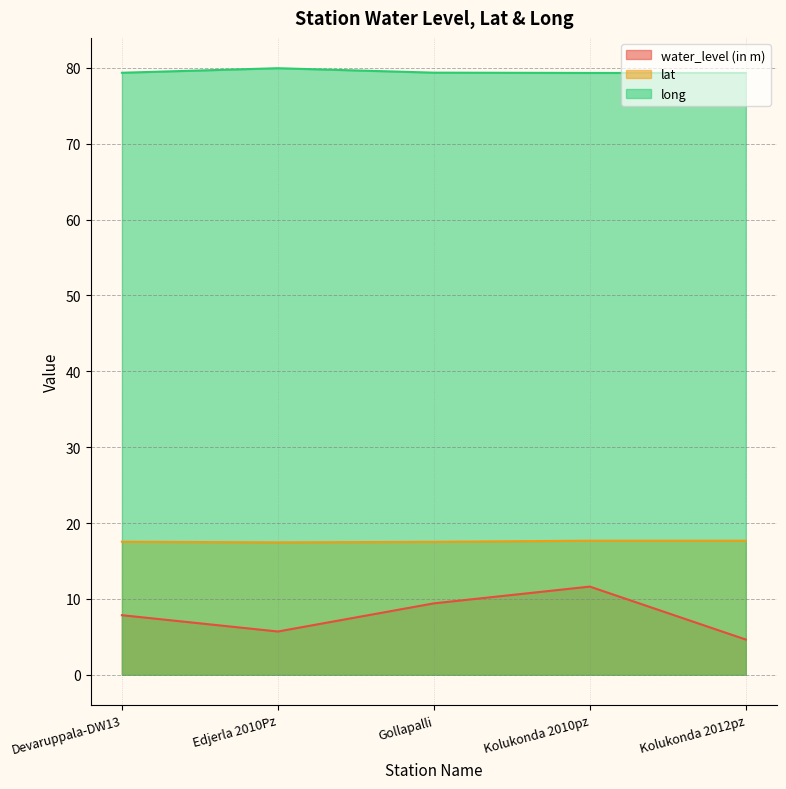

What is the label of the 2nd point from the right?

Kolukonda 2010pz